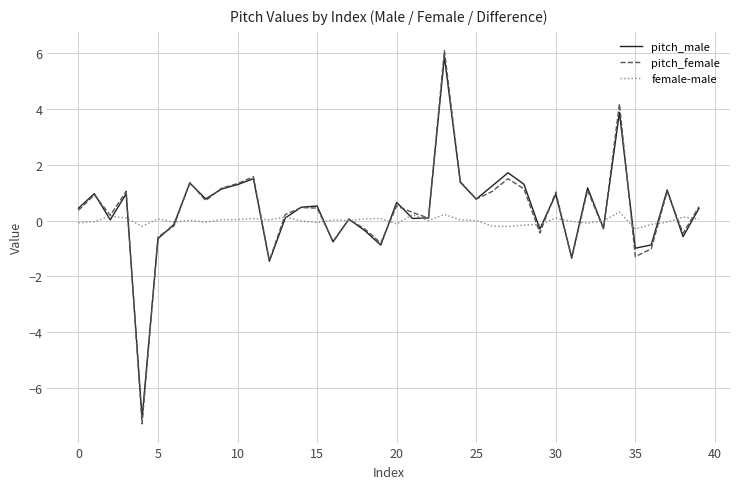

How many categories are shown in the chart?

40